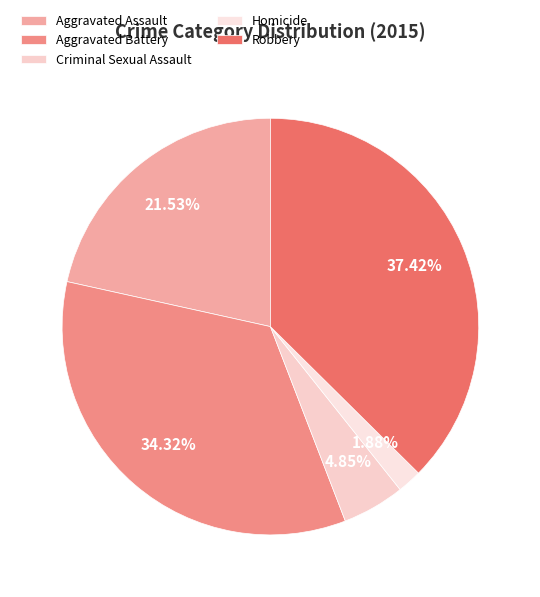

To the nearest percent, what is the difference between the largest and smallest slice percentages?

36%